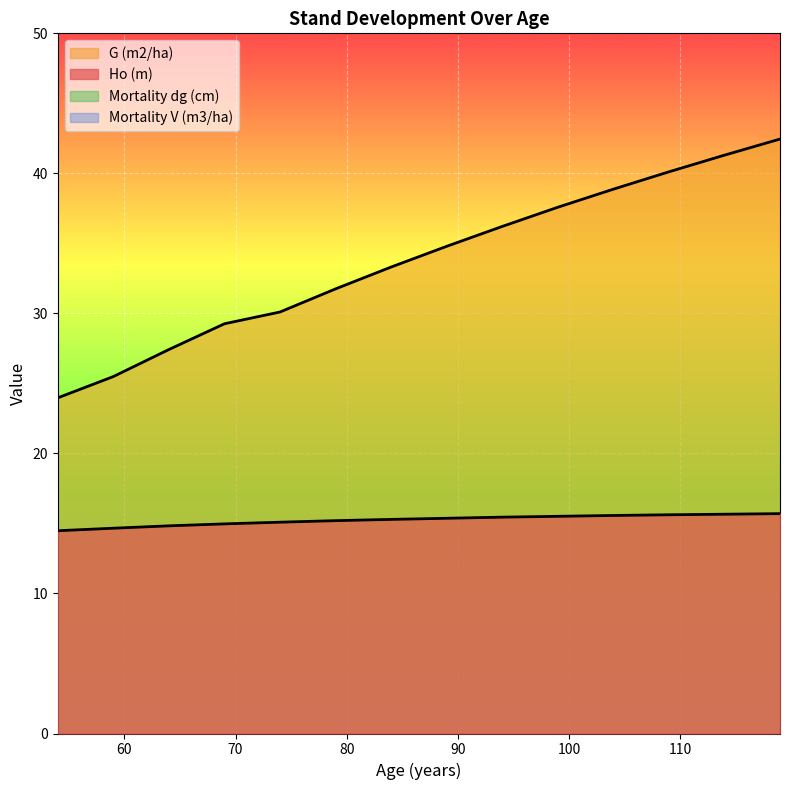

Which series changed the most between 79 and 104?

G (m2/ha)